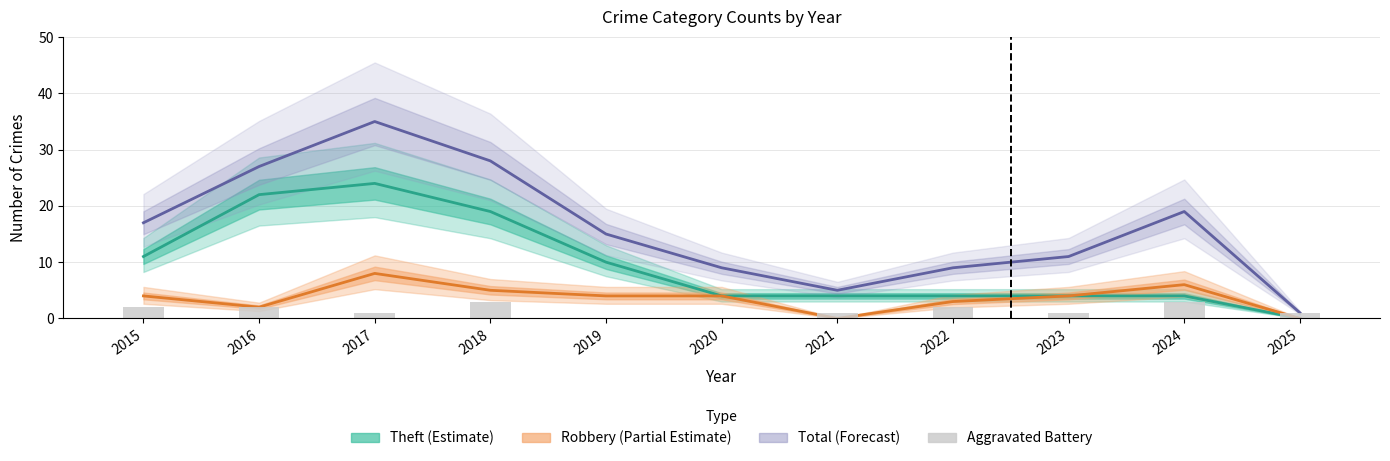

Which series has the widest spread of values?

Total (Forecast)